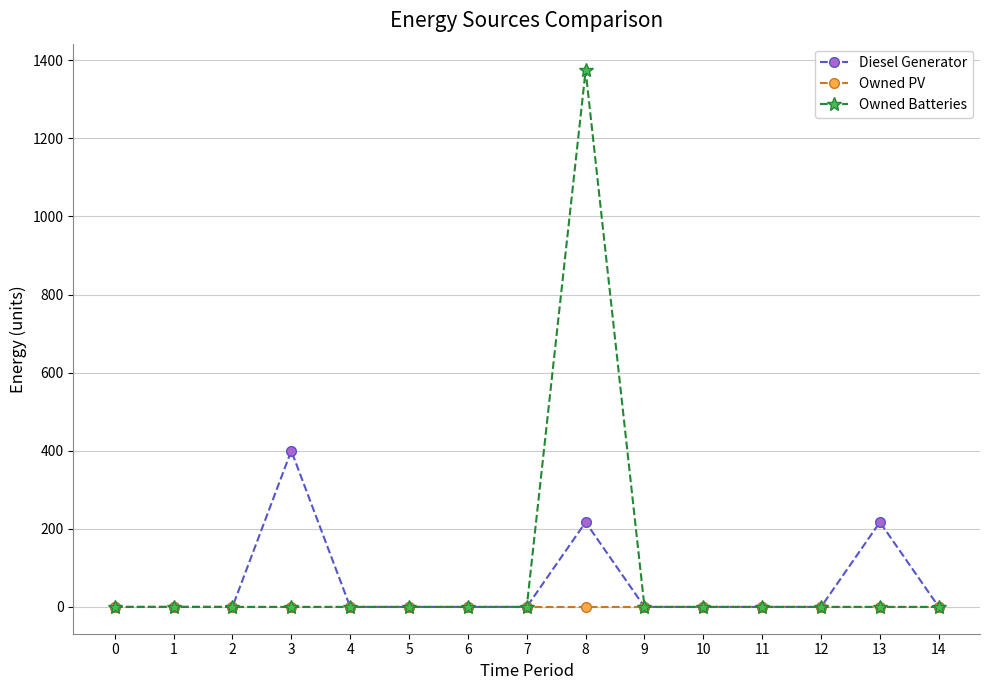

True or false: Diesel Generator has a value of 238 at 0.

False